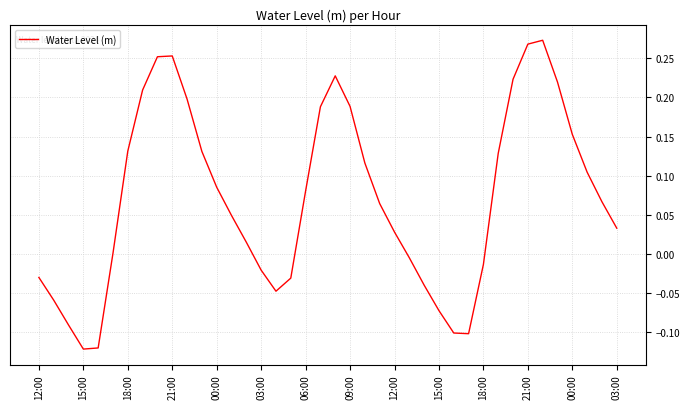

How many lines are shown in the chart?

1